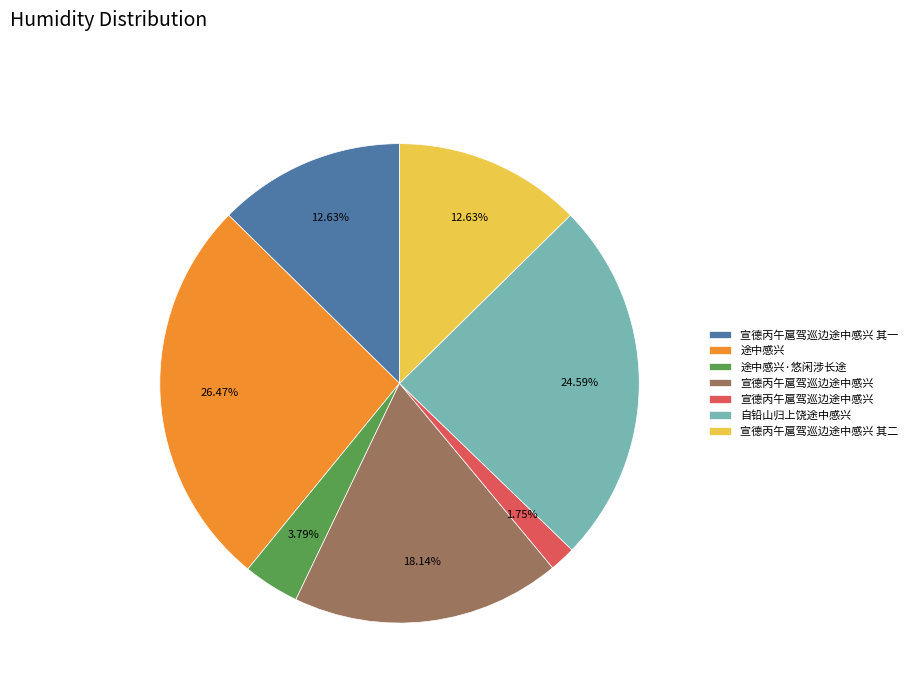

Does any single category account for the majority?

No